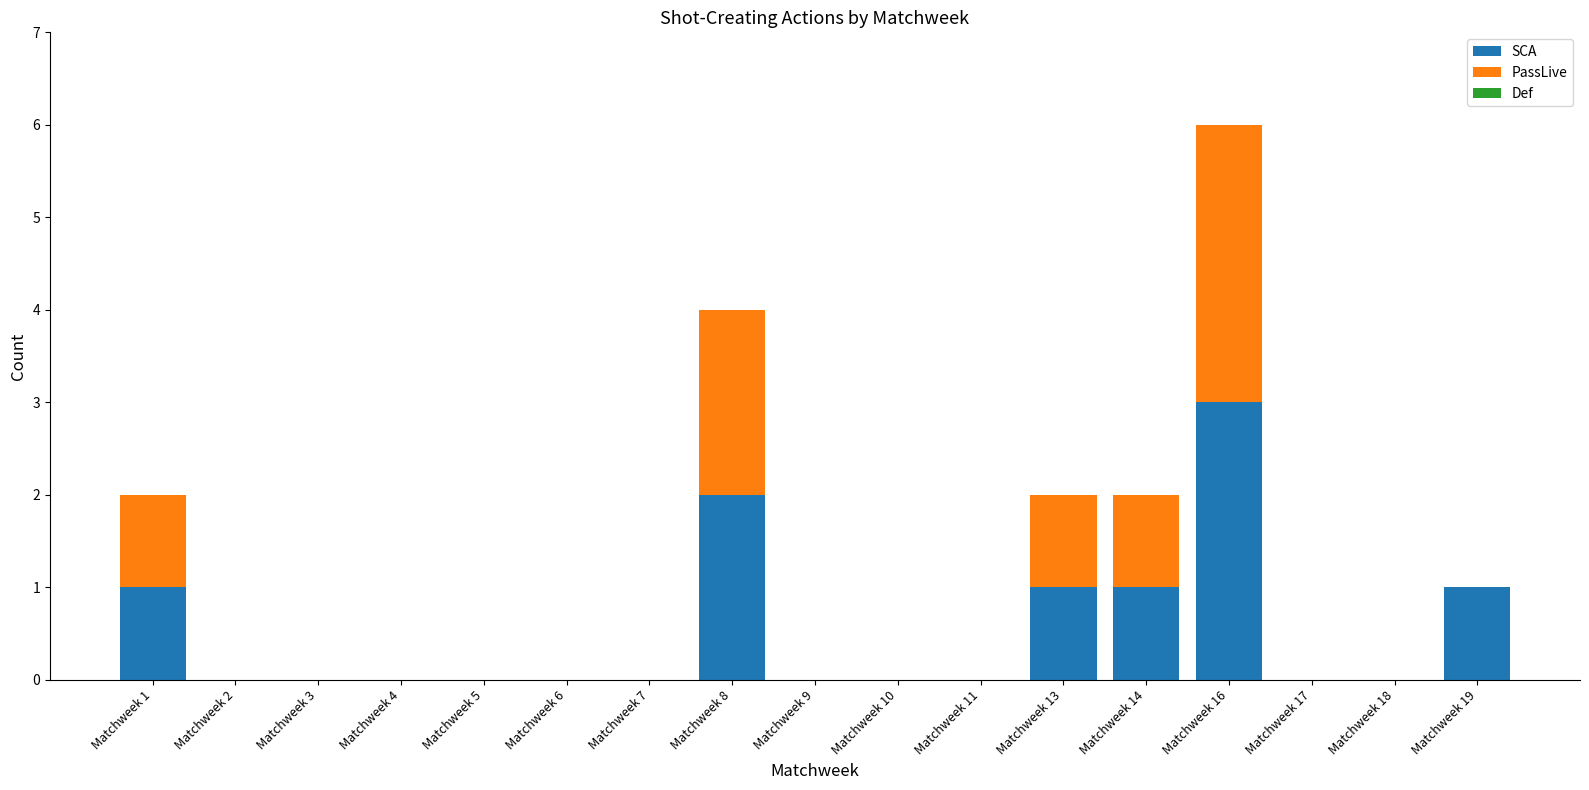

At which category is the sum across all series the highest?

Matchweek 16